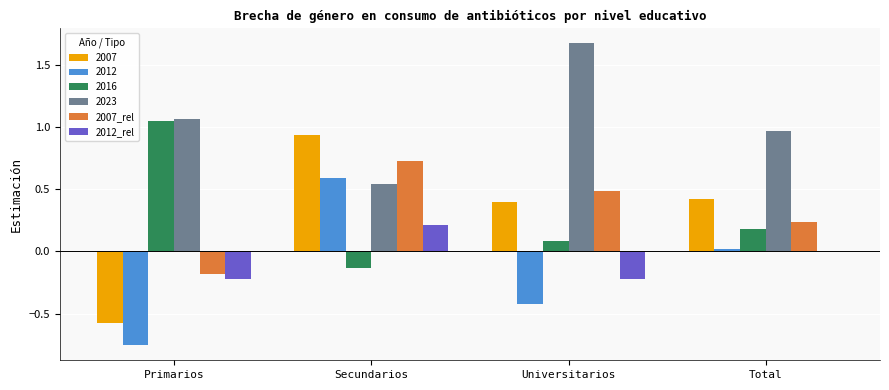

At which category is the sum across all series the highest?

Secundarios